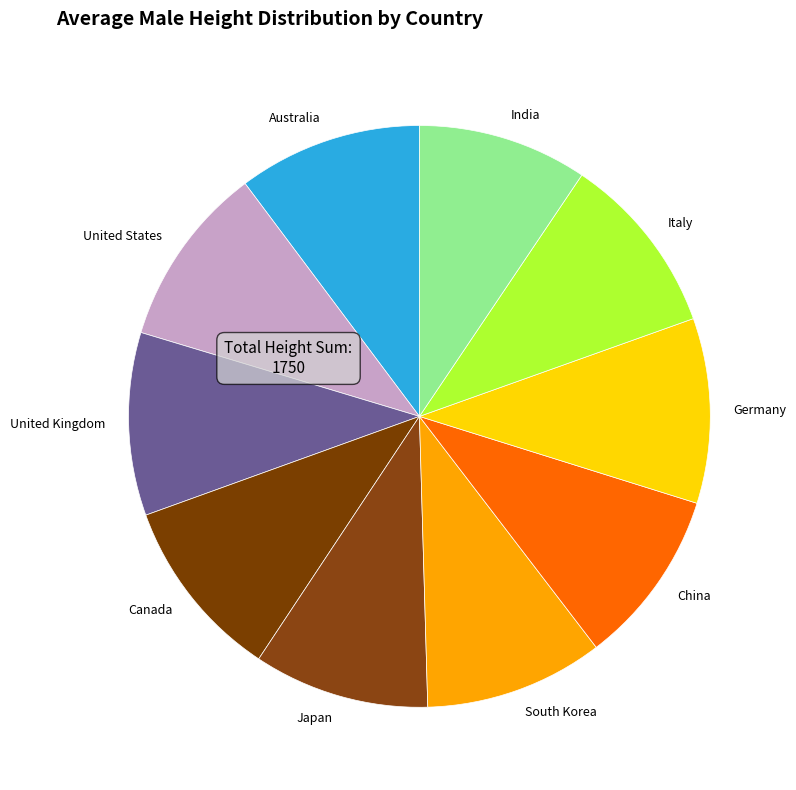

Is there a majority slice in this chart?

No